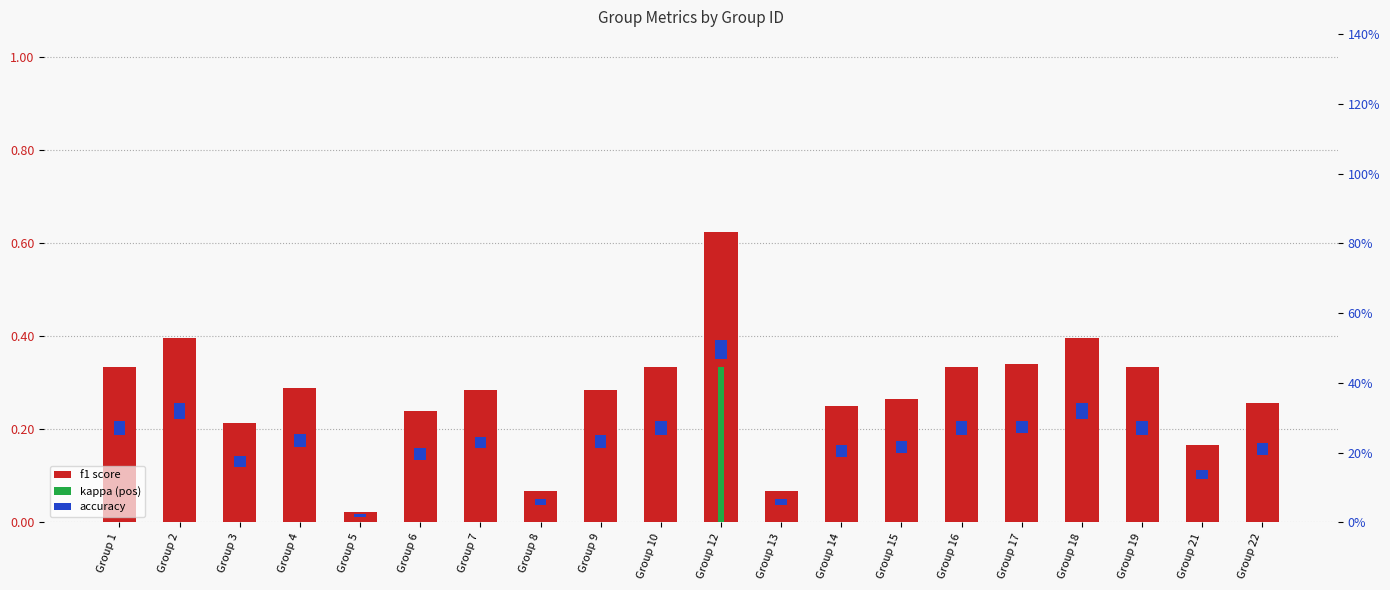

At how many categories does at least one series exceed 0?

20